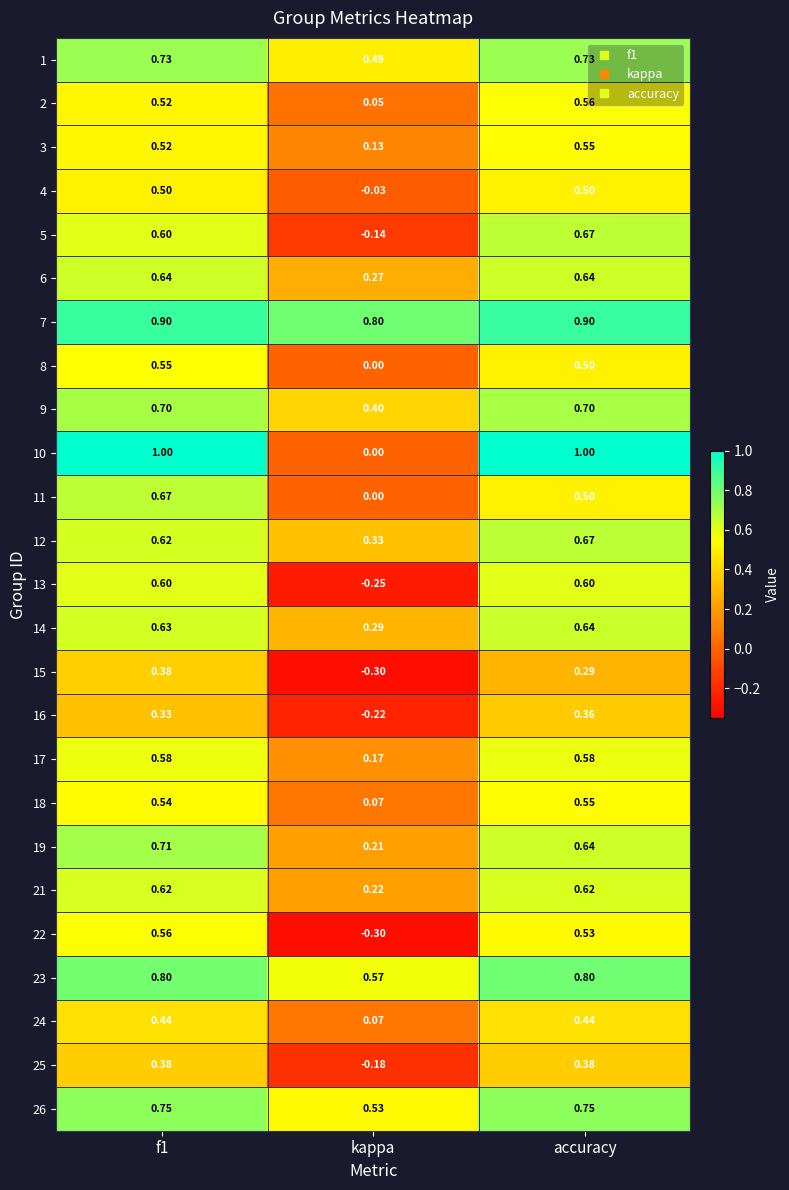

At which label is 18 closest to 0?

kappa